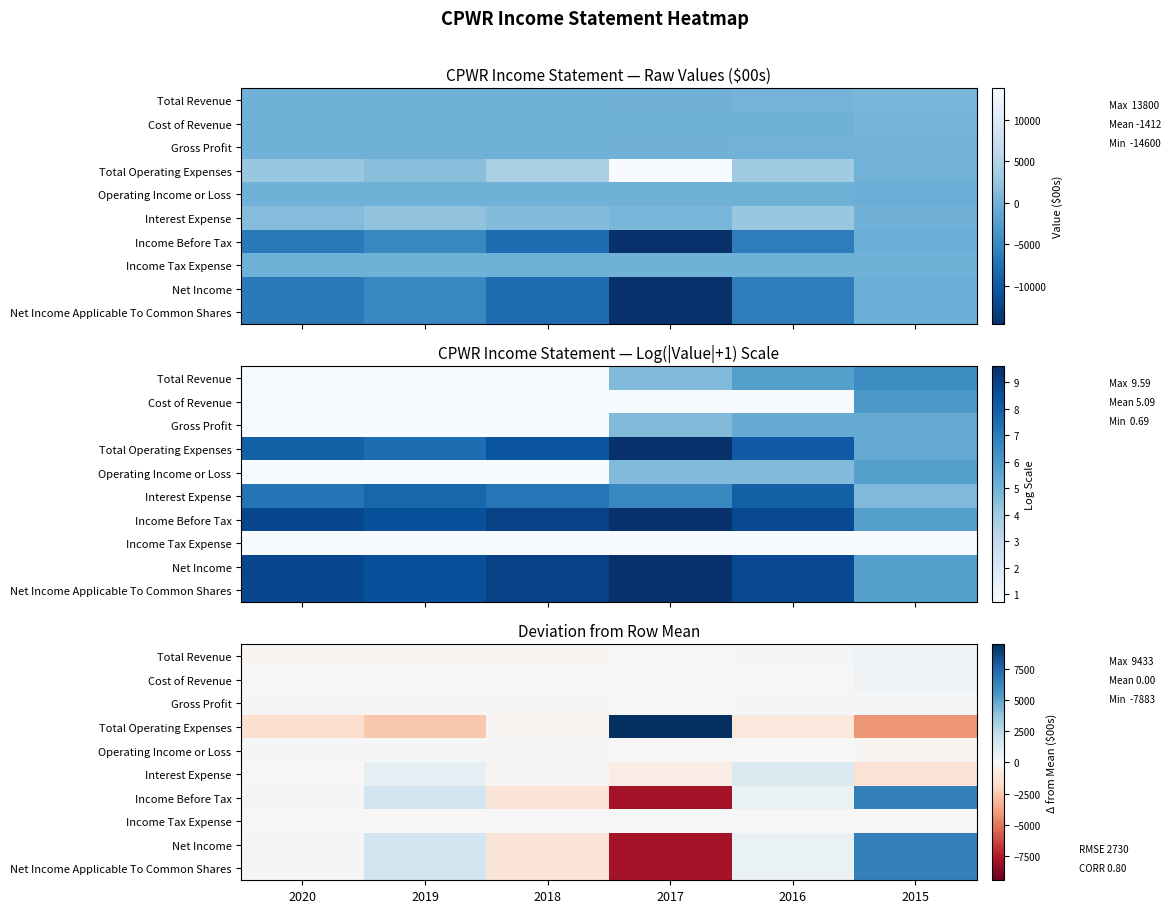

How many data points does each series have?

6